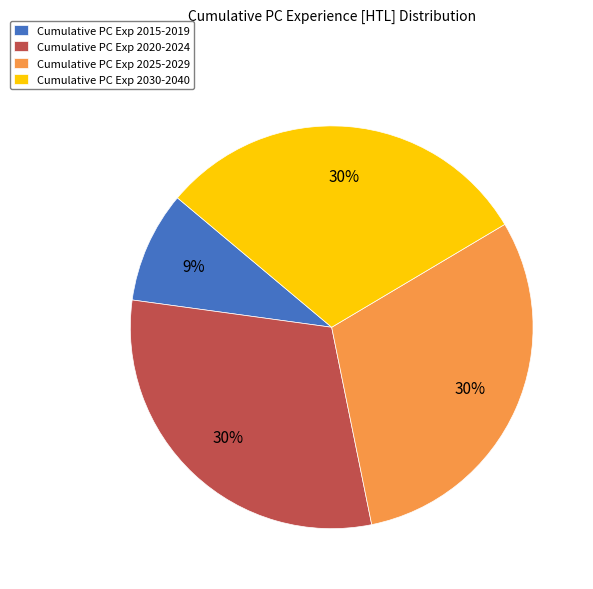

What percentage is the Cumulative PC Exp 2015-2019 slice, to the nearest percent?

9%